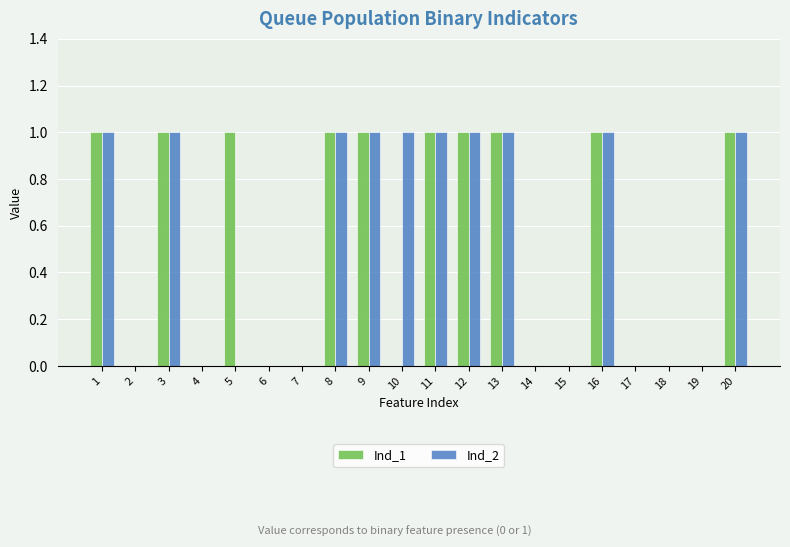

The Ind_2 series shows 1 at 9. True or false?

True